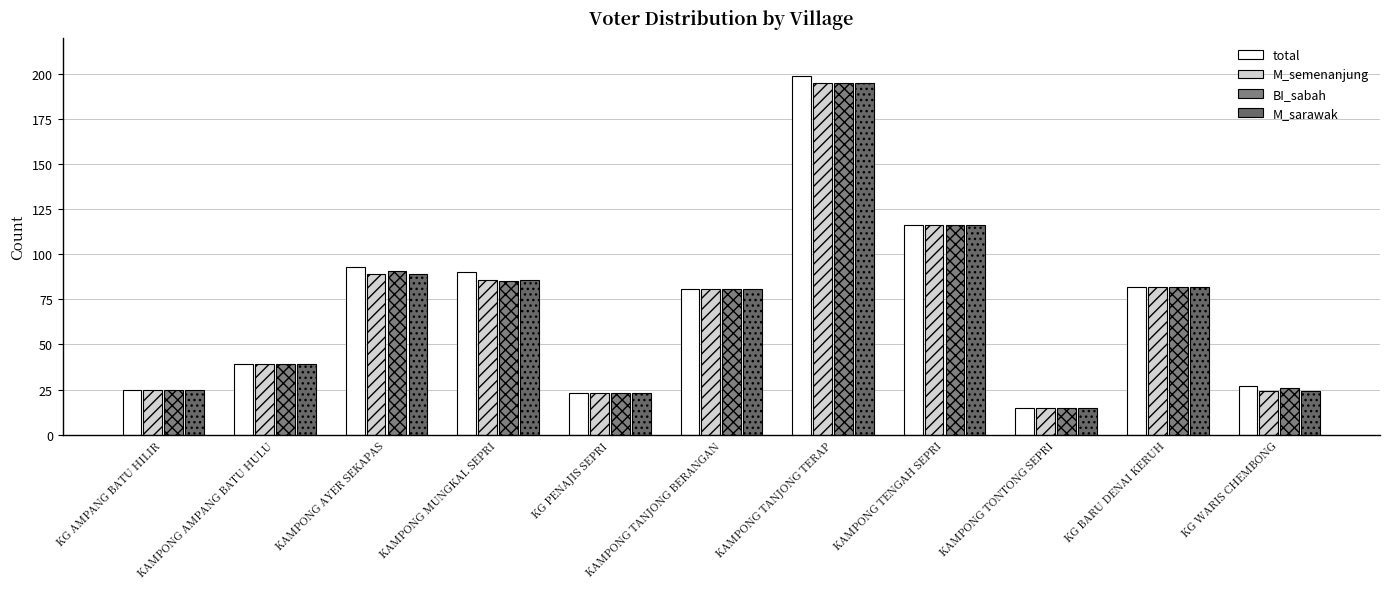

Is the value of M_semenanjung at KG AMPANG BATU HILIR greater than the value of total at KG BARU DENAI KERUH?

No